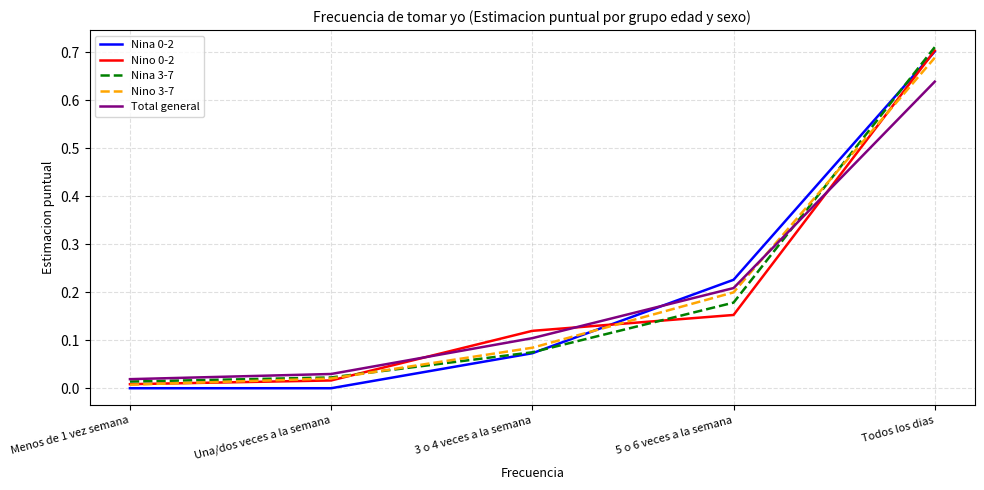

After their last crossing, which series has the higher values: Total general or Nino 3-7?

Nino 3-7